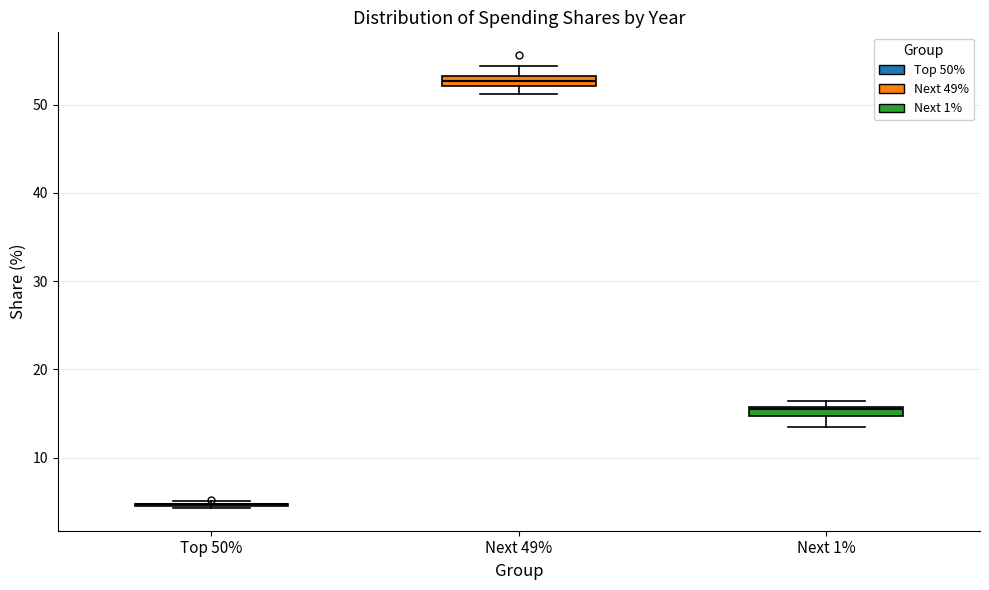

Where does the lower whisker of the box for Next 1% end on the y-axis? The values are not printed on the chart, so give them approximately, as read against the axis.

13